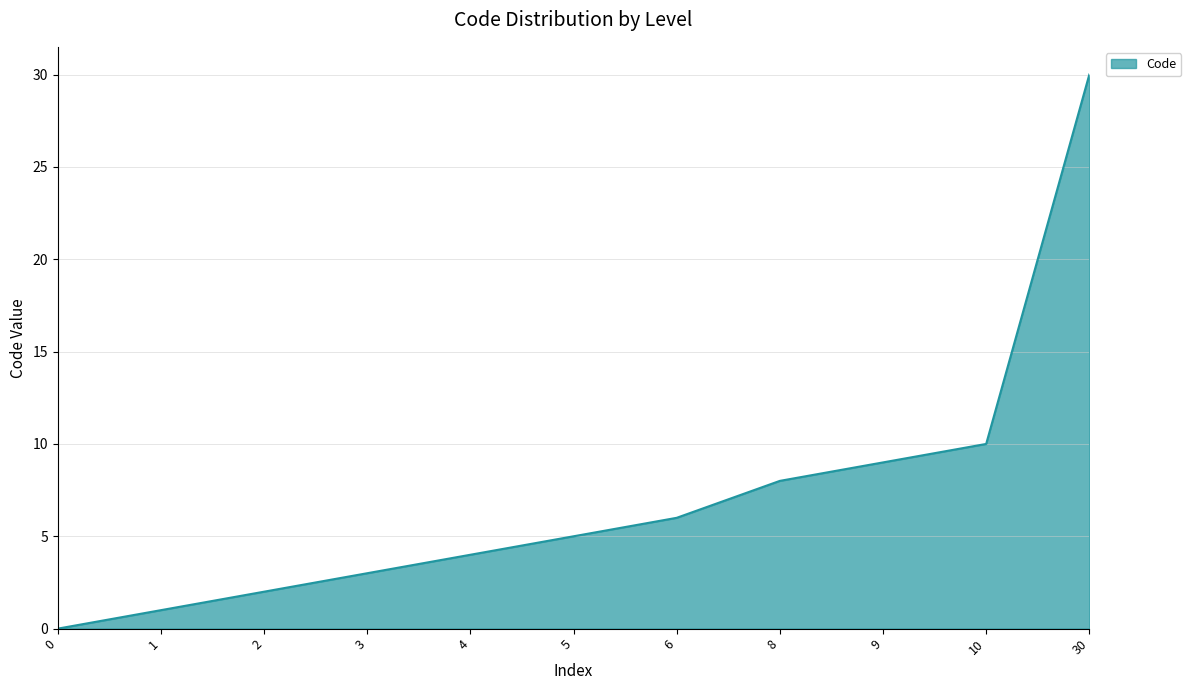

What is the sum of all values?

78